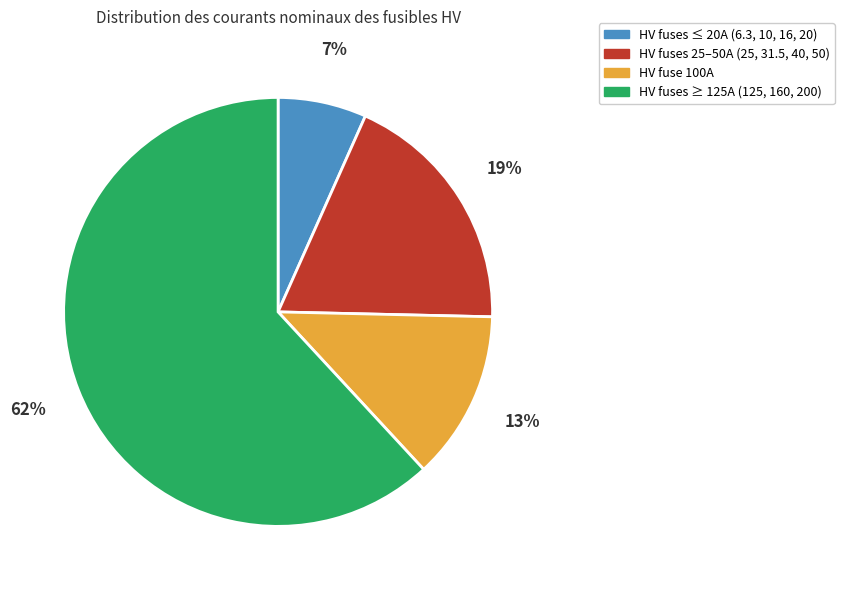

Combined, do HV fuses 25–50A (25, 31.5, 40, 50) and HV fuses ≤ 20A (6.3, 10, 16, 20) account for over 50%?

No